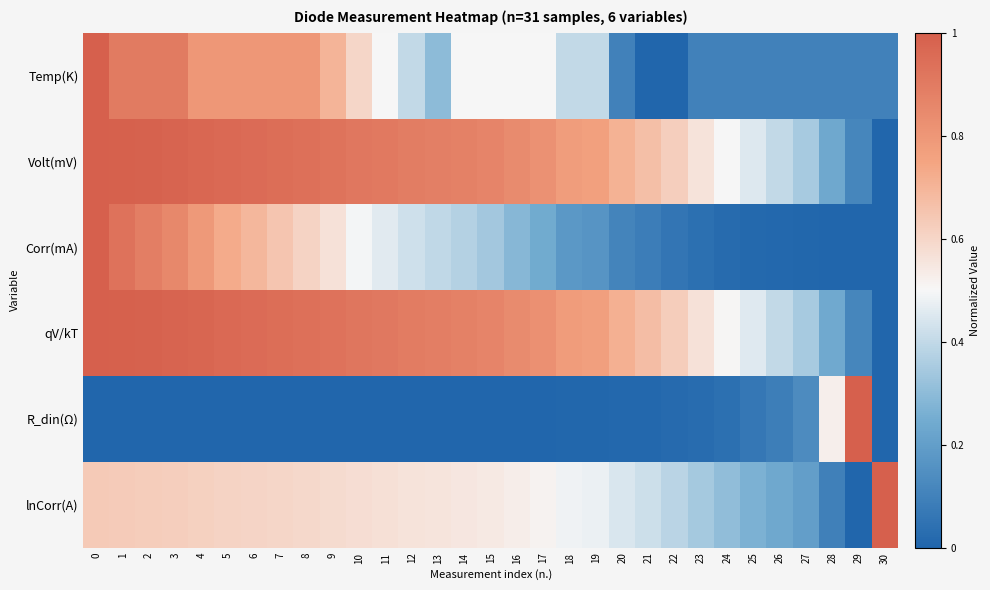

Rank the series at 16 from highest to lowest value.

qV/kT, Volt(mV), lnCorr(A), Temp(K), Corr(mA), R_din(Ω)